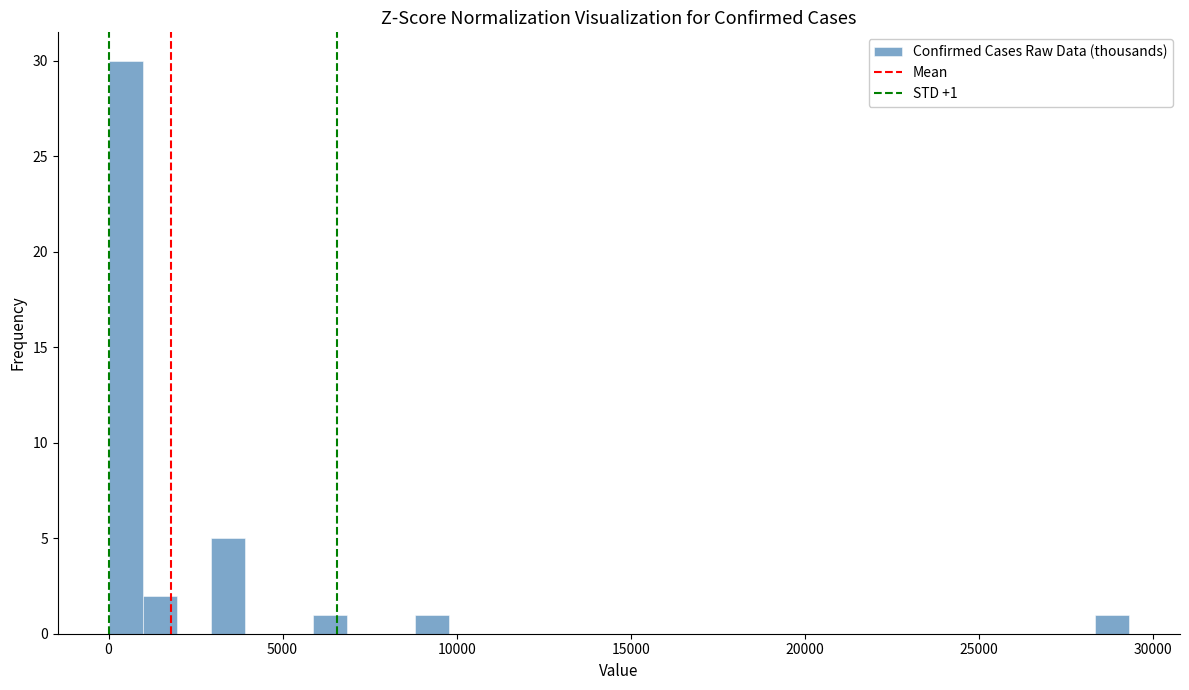

Around what value on the x-axis is the tallest bar? Give the approximate position of its centre, as read against the axis.

500